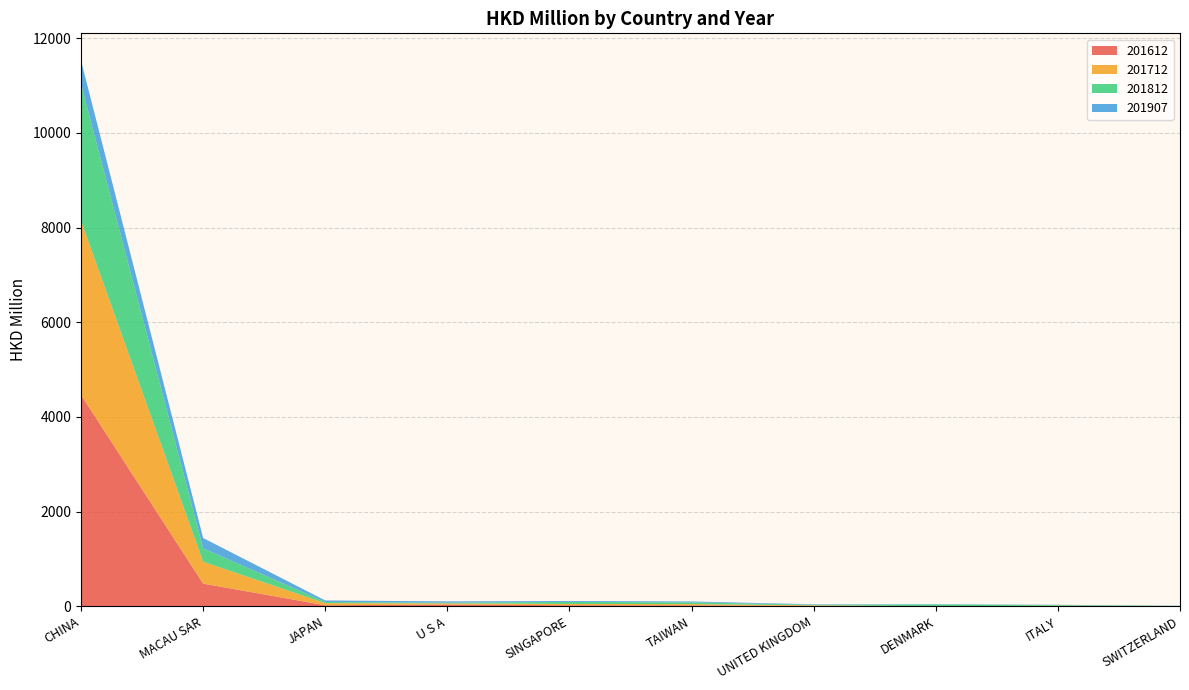

Reading left to right, list all the values displayed in this chart.

201612: CHINA=4465.5	MACAU SAR=479.9	JAPAN=22.4	U S A=39.1	SINGAPORE=22.4	TAIWAN=21.4	UNITED KINGDOM=9.4	DENMARK=1.3	ITALY=2.8	SWITZERLAND=4.0
201712: CHINA=3675.5	MACAU SAR=461.8	JAPAN=44.8	U S A=22.8	SINGAPORE=27.7	TAIWAN=26.4	UNITED KINGDOM=12.1	DENMARK=0.0	ITALY=11.0	SWITZERLAND=1.9
201812: CHINA=2889.4	MACAU SAR=283.9	JAPAN=24.4	U S A=14.6	SINGAPORE=44.0	TAIWAN=36.8	UNITED KINGDOM=11.4	DENMARK=38.2	ITALY=14.1	SWITZERLAND=2.7
201907: CHINA=495.5	MACAU SAR=217.3	JAPAN=32.8	U S A=28.3	SINGAPORE=18.6	TAIWAN=18.3	UNITED KINGDOM=10.1	DENMARK=7.0	ITALY=4.9	SWITZERLAND=3.8